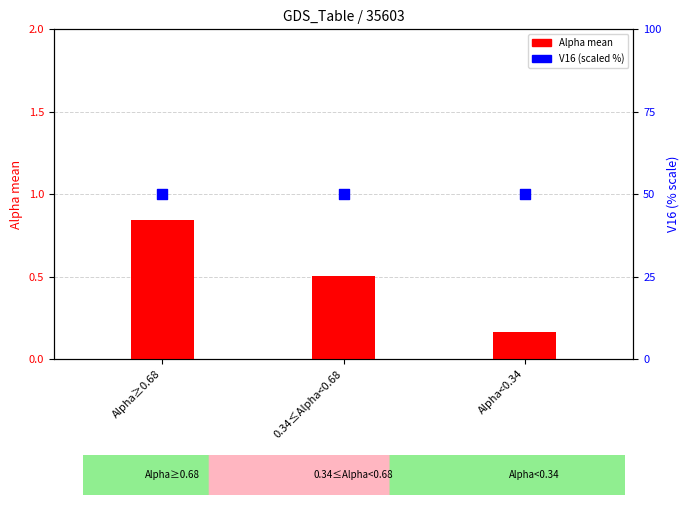

Which series contains the lowest Y value?

Alpha mean